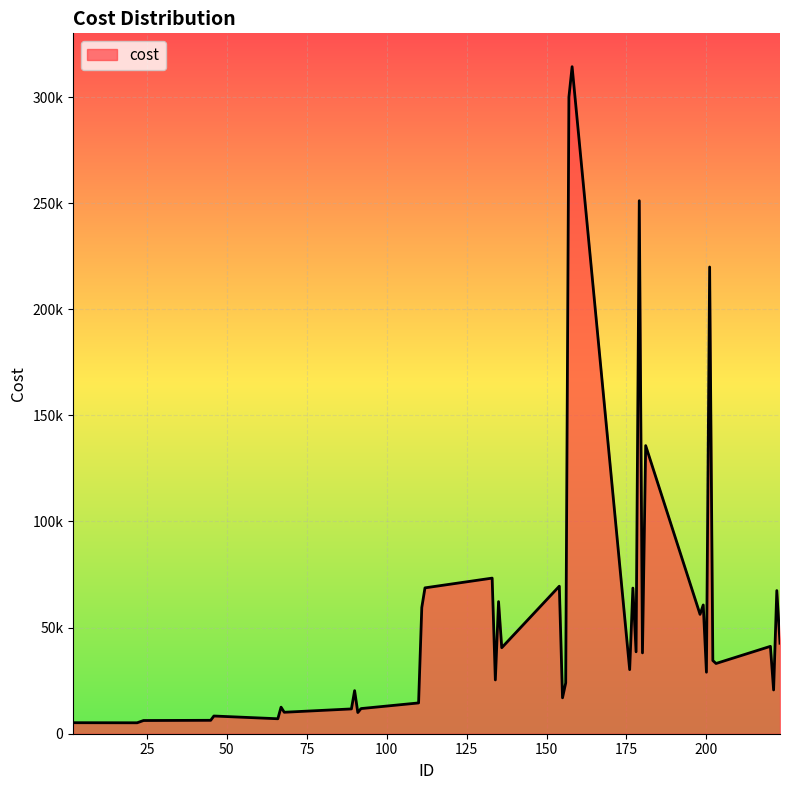

At which label does the data first exceed 34477?

111